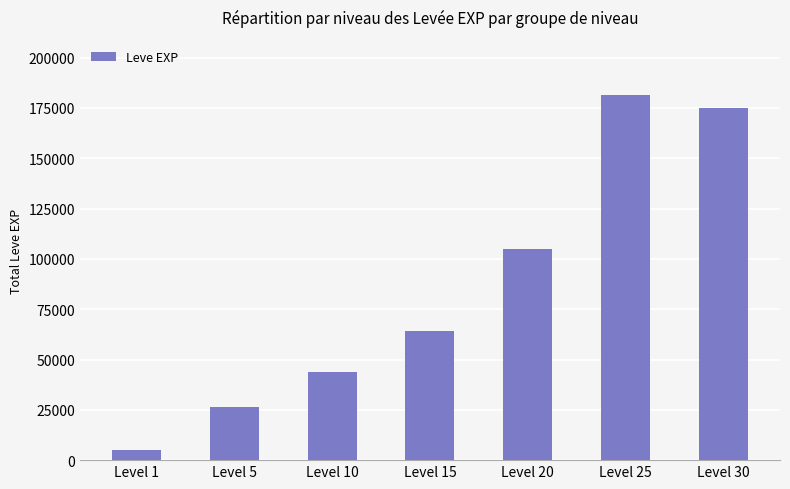

Rank the categories by value from lowest to highest.

Level 1, Level 5, Level 10, Level 15, Level 20, Level 30, Level 25